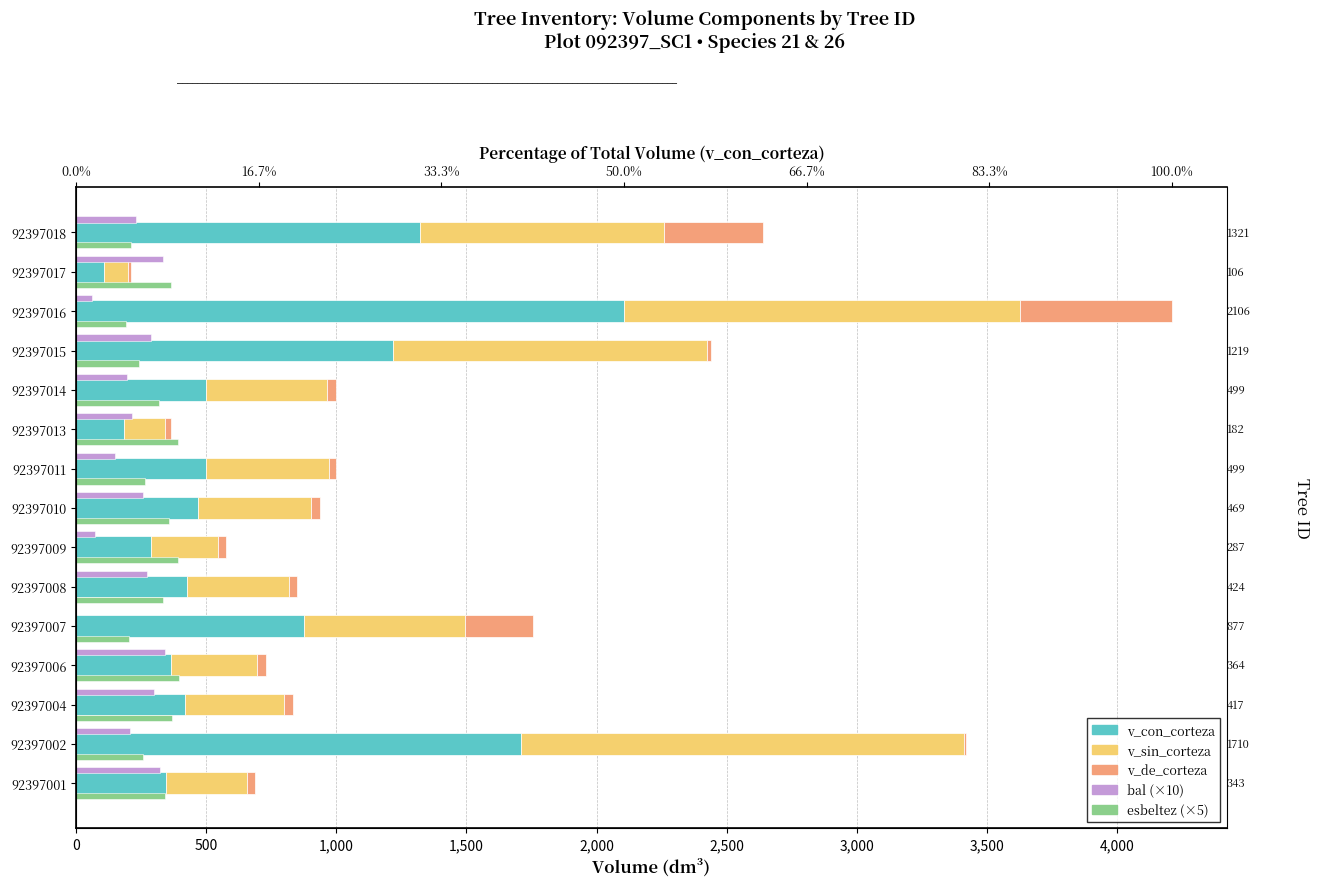

What are all the series names shown in the legend?

v_con_corteza, v_sin_corteza, v_de_corteza, bal (×10), esbeltez (×5)